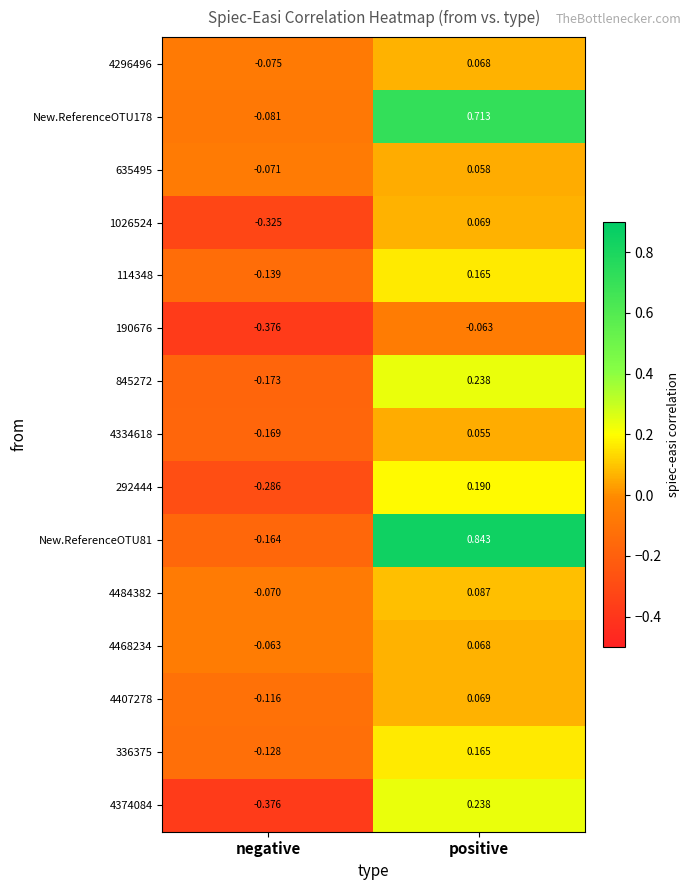

Is the value of 845272 at negative greater than the value of 190676 at positive?

No